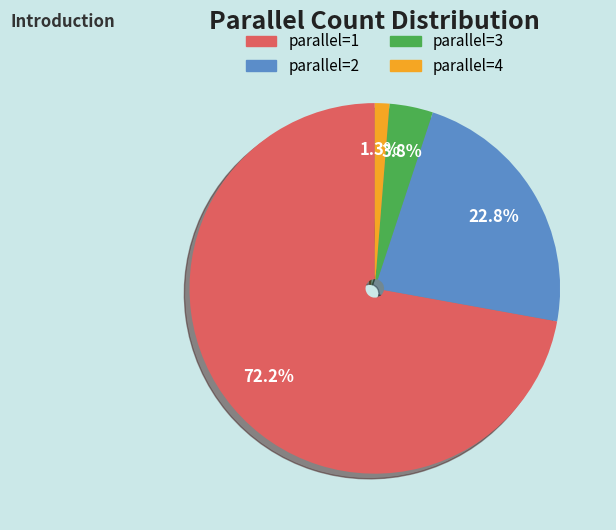

Count the number of slices in the pie.

4